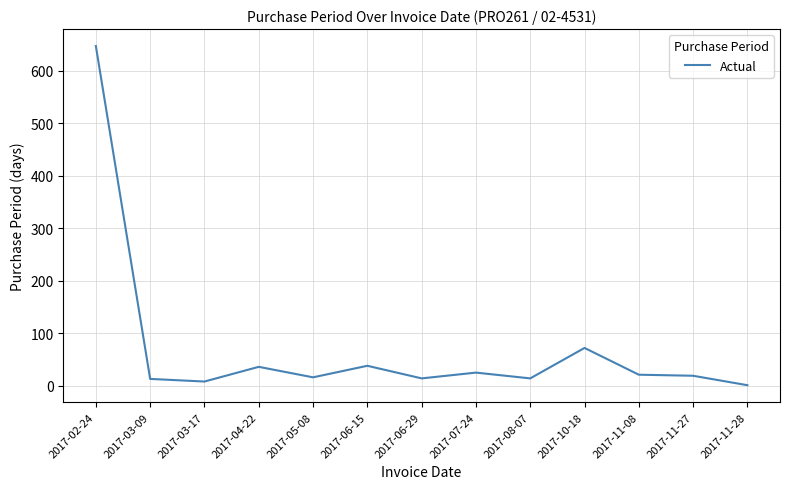

Which label corresponds to the largest value in the chart?

2017-02-24